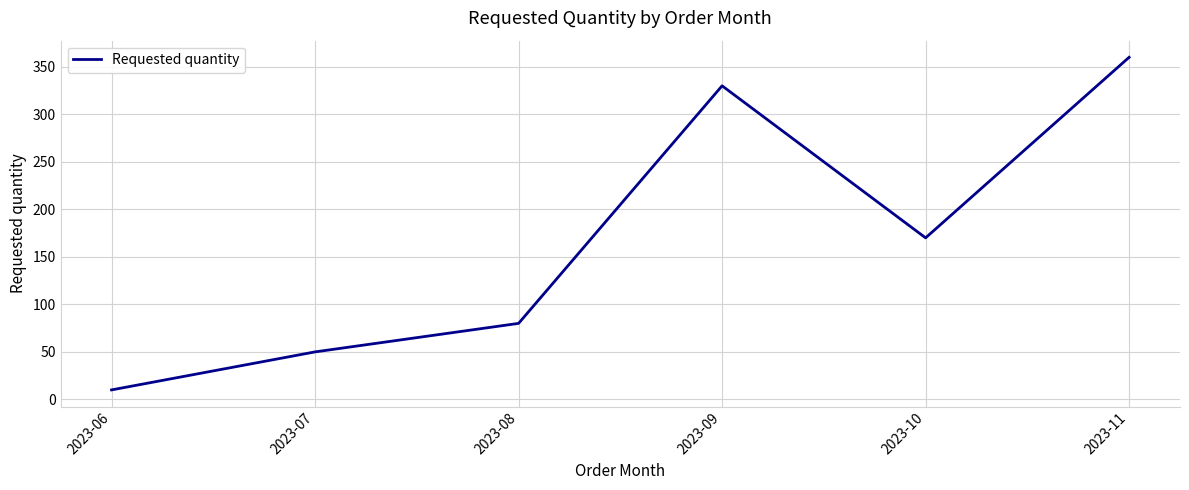

At which label is the value closest to 185?

2023-10